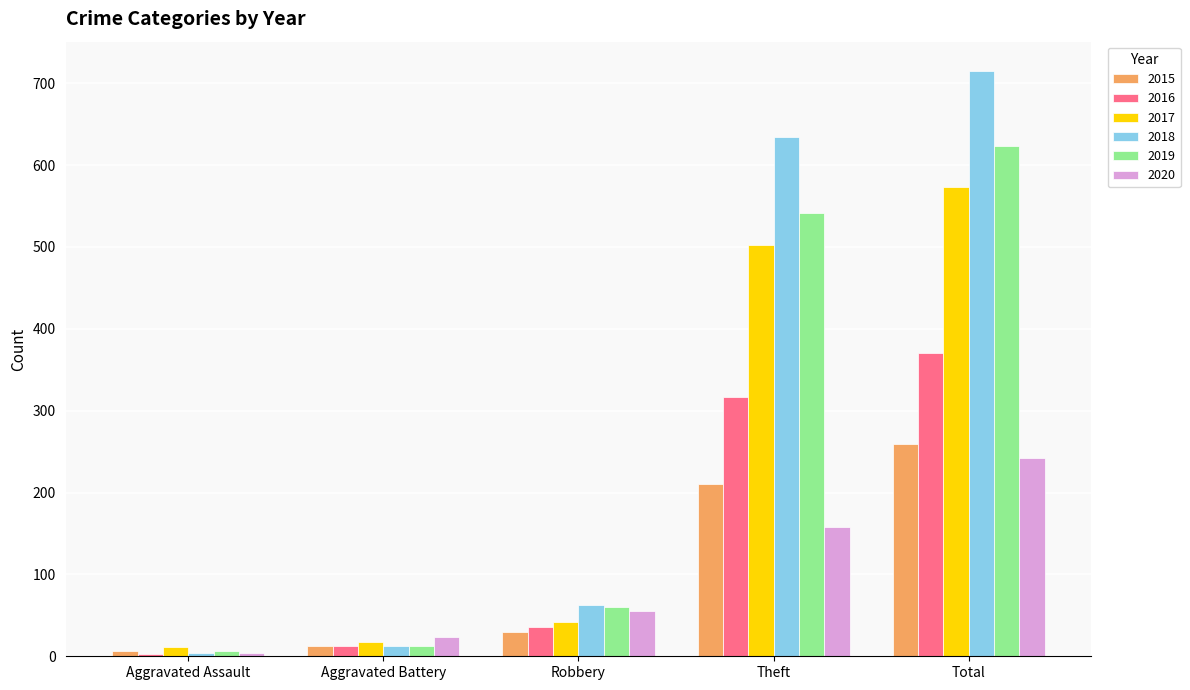

Count the number of categories in the chart.

5